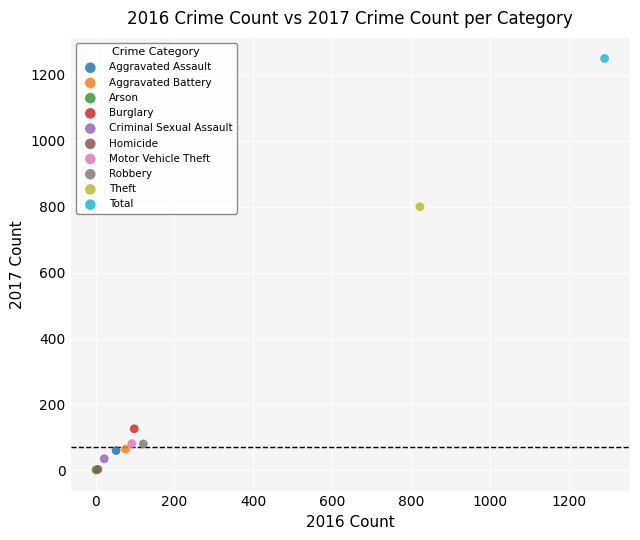

Which series reaches the maximum Y coordinate?

Total